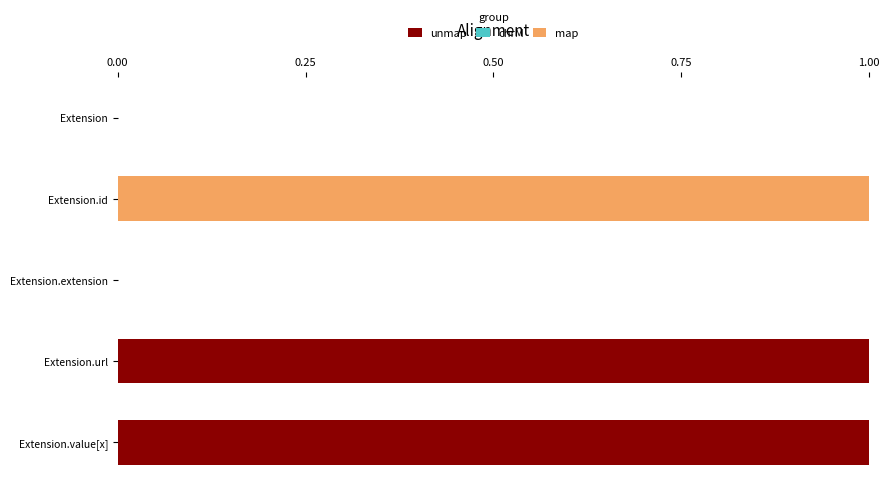

At how many categories does at least one series exceed 0?

3